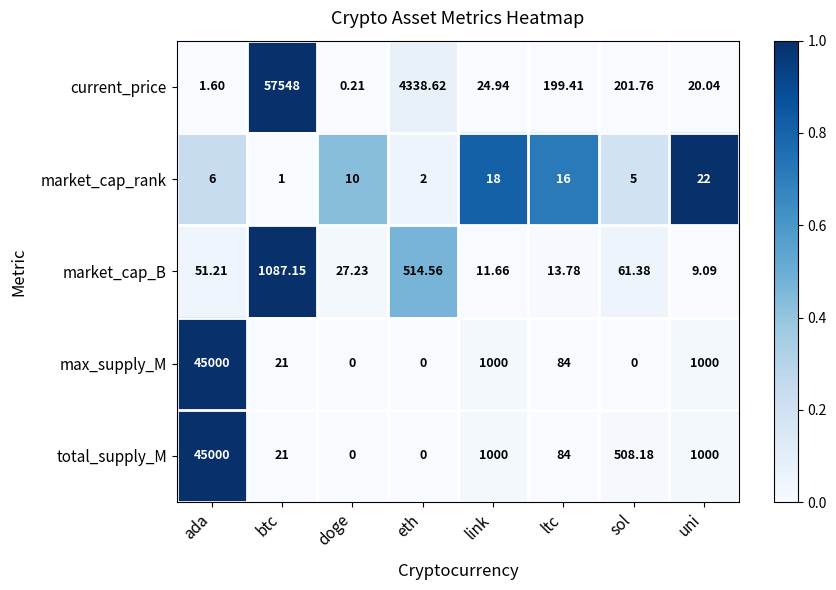

Which series has the largest range (max minus min)?

current_price